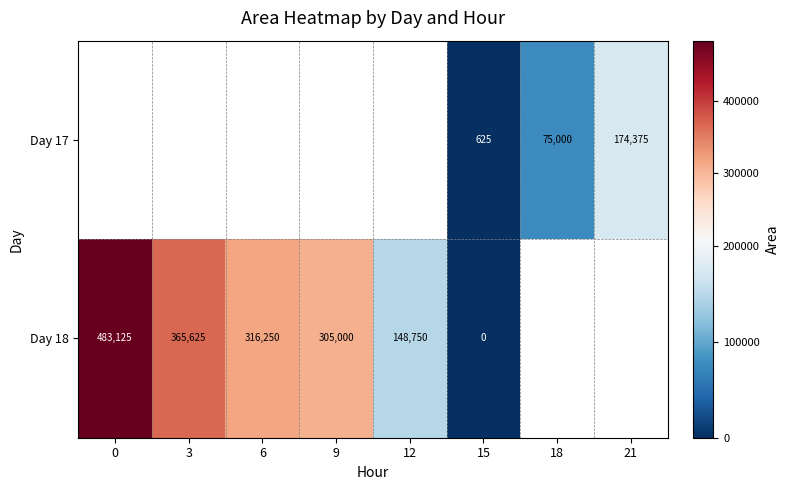

The value of Day 18 at 6 is 139947. True or false?

False